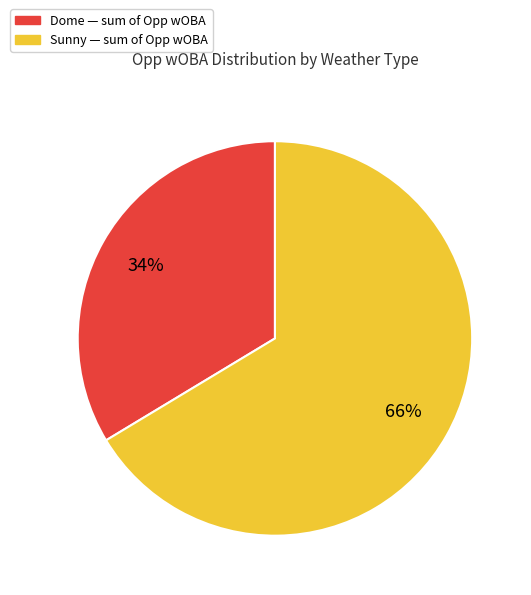

To the nearest percent, what is the average slice percentage?

50%